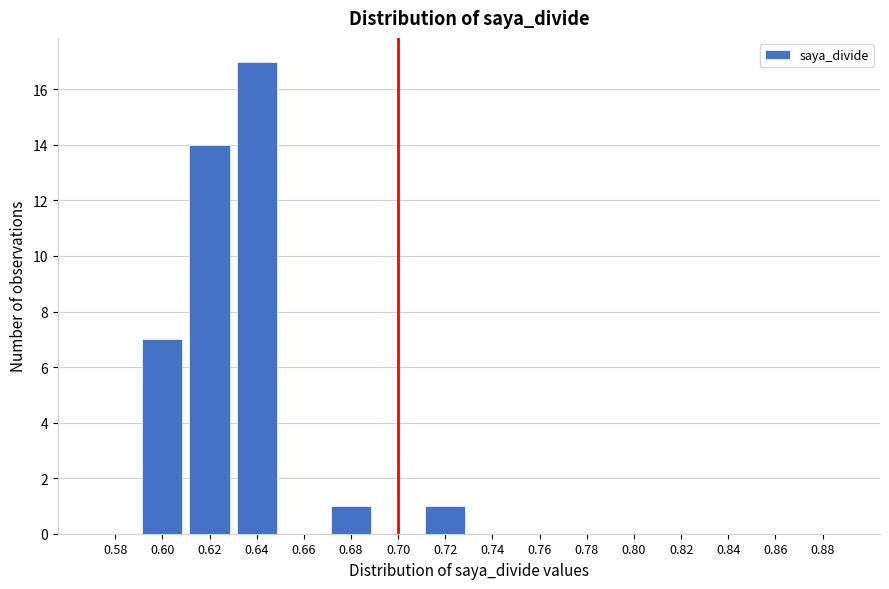

Reading left to right, what are all the values shown in this chart?

0.58=0	0.60=7	0.62=14	0.64=17	0.66=0	0.68=1	0.70=0	0.72=1	0.74=0	0.76=0	0.78=0	0.80=0	0.82=0	0.84=0	0.86=0	0.88=0